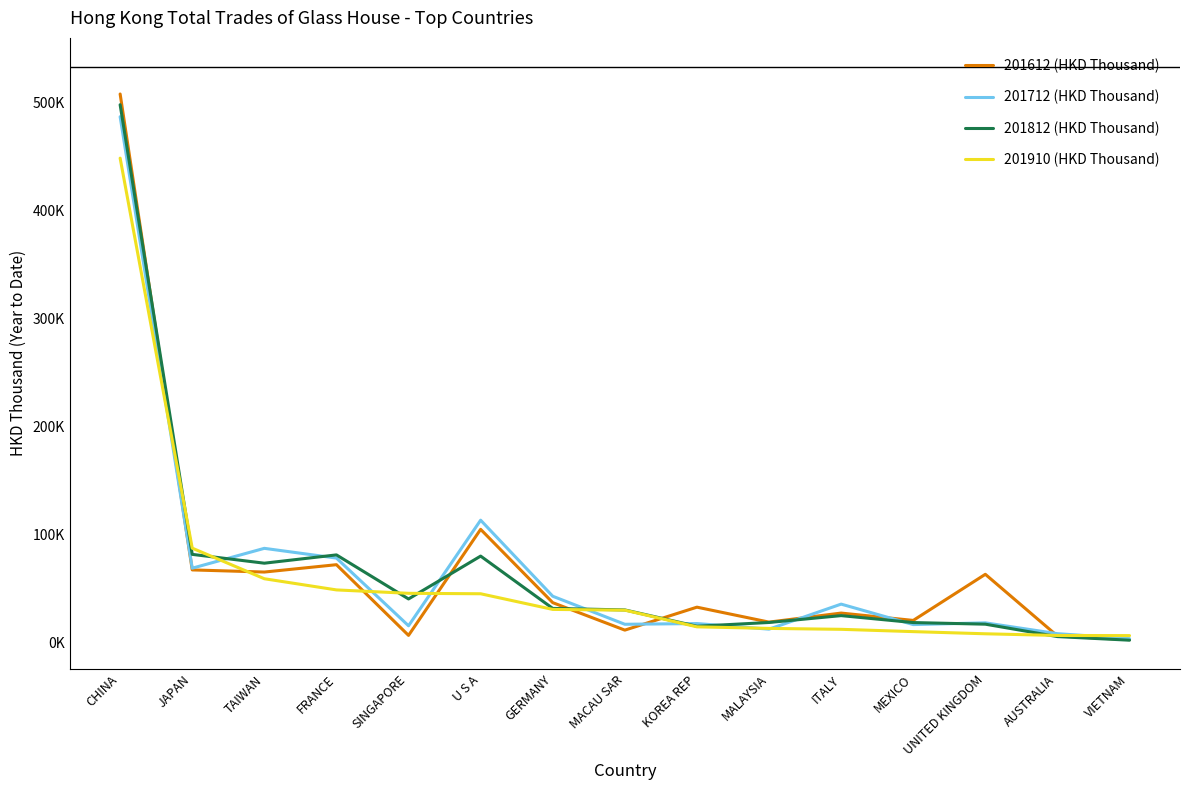

Is this an area chart (filled region under the line)?

No